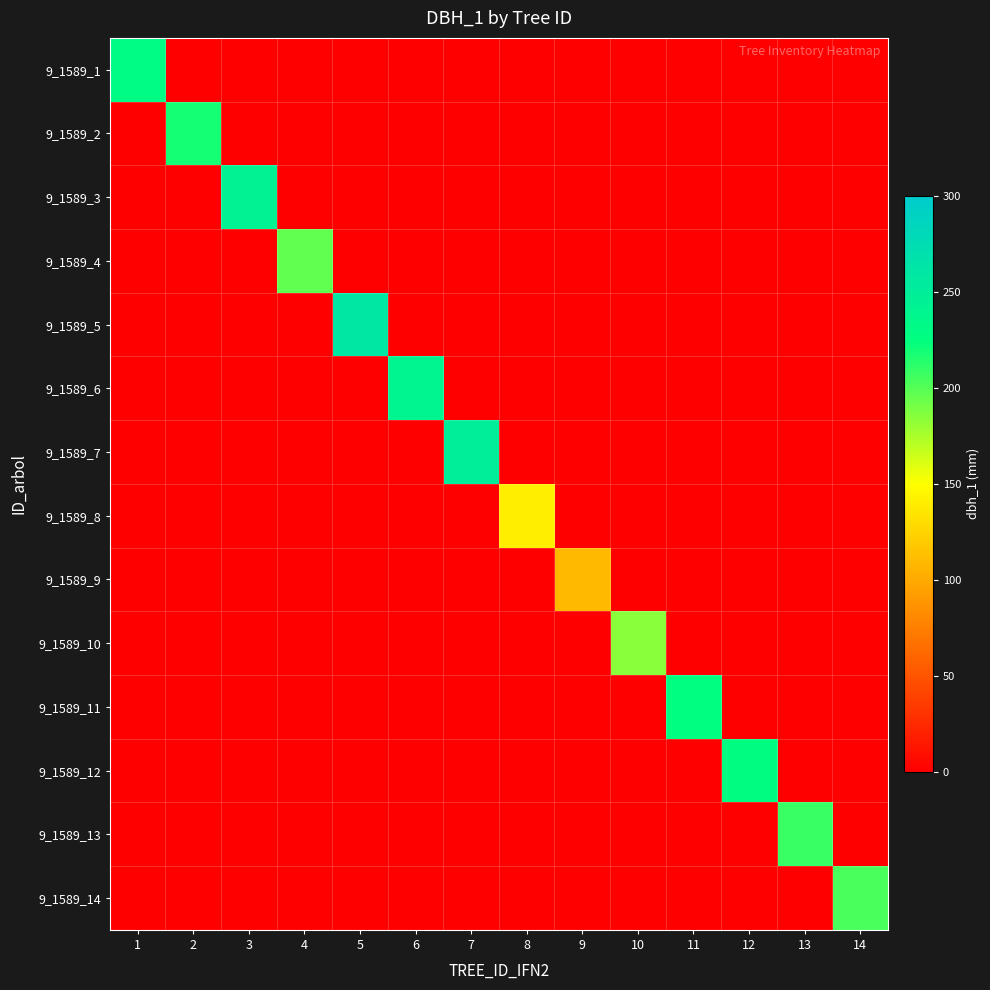

Reading right to left, list all the values displayed in this chart.

9_1589_1: 14=0	13=0	12=0	11=0	10=0	9=0	8=0	7=0	6=0	5=0	4=0	3=0	2=0	1=230
9_1589_2: 14=0	13=0	12=0	11=0	10=0	9=0	8=0	7=0	6=0	5=0	4=0	3=0	2=219	1=0
9_1589_3: 14=0	13=0	12=0	11=0	10=0	9=0	8=0	7=0	6=0	5=0	4=0	3=243	2=0	1=0
9_1589_4: 14=0	13=0	12=0	11=0	10=0	9=0	8=0	7=0	6=0	5=0	4=196	3=0	2=0	1=0
9_1589_5: 14=0	13=0	12=0	11=0	10=0	9=0	8=0	7=0	6=0	5=260	4=0	3=0	2=0	1=0
9_1589_6: 14=0	13=0	12=0	11=0	10=0	9=0	8=0	7=0	6=241	5=0	4=0	3=0	2=0	1=0
9_1589_7: 14=0	13=0	12=0	11=0	10=0	9=0	8=0	7=250	6=0	5=0	4=0	3=0	2=0	1=0
9_1589_8: 14=0	13=0	12=0	11=0	10=0	9=0	8=140	7=0	6=0	5=0	4=0	3=0	2=0	1=0
9_1589_9: 14=0	13=0	12=0	11=0	10=0	9=109	8=0	7=0	6=0	5=0	4=0	3=0	2=0	1=0
9_1589_10: 14=0	13=0	12=0	11=0	10=184	9=0	8=0	7=0	6=0	5=0	4=0	3=0	2=0	1=0
9_1589_11: 14=0	13=0	12=0	11=225	10=0	9=0	8=0	7=0	6=0	5=0	4=0	3=0	2=0	1=0
9_1589_12: 14=0	13=0	12=227	11=0	10=0	9=0	8=0	7=0	6=0	5=0	4=0	3=0	2=0	1=0
9_1589_13: 14=0	13=208	12=0	11=0	10=0	9=0	8=0	7=0	6=0	5=0	4=0	3=0	2=0	1=0
9_1589_14: 14=203	13=0	12=0	11=0	10=0	9=0	8=0	7=0	6=0	5=0	4=0	3=0	2=0	1=0